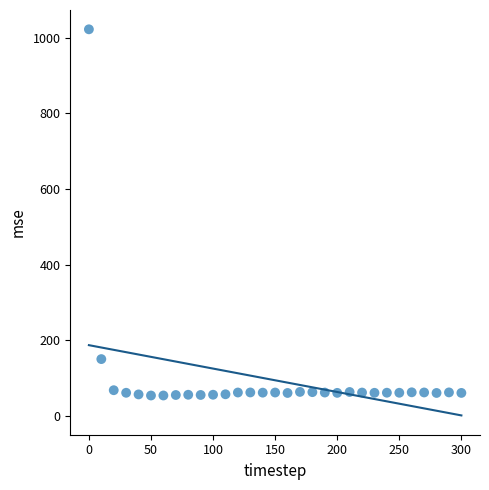

What is the range of X values (max minus min)?

300.0